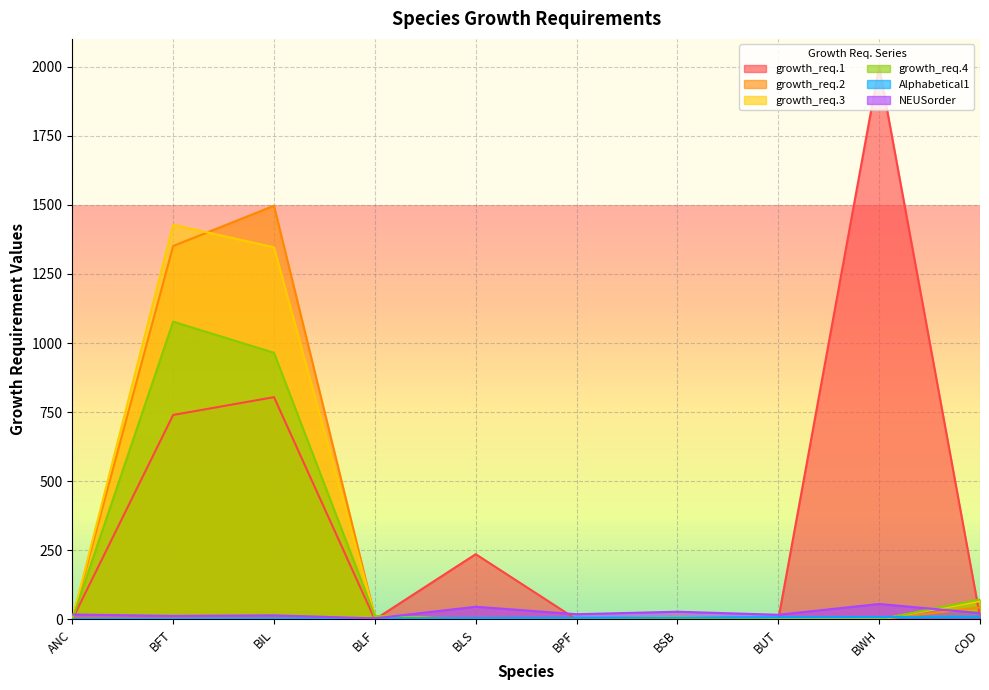

Which series has the largest total across all categories?

growth_req.1